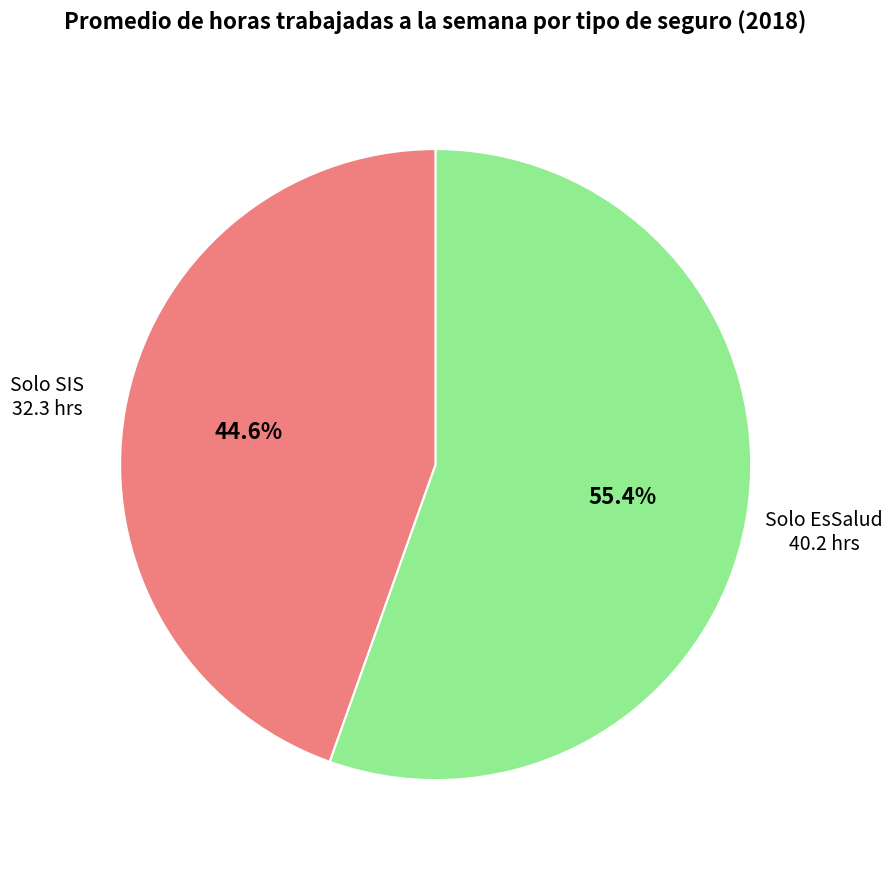

True or false: Solo EsSalud accounts for 48% of the total.

False